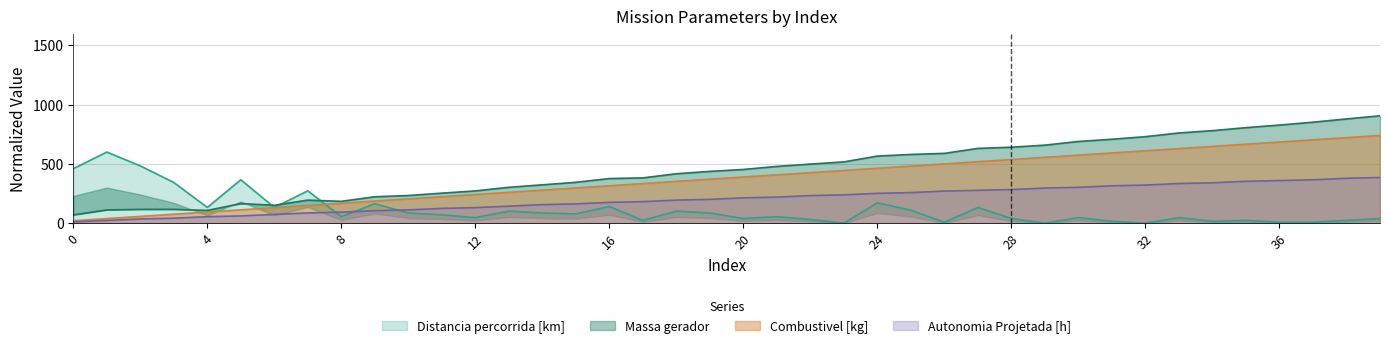

Which series has the largest range (max minus min)?

Massa gerador